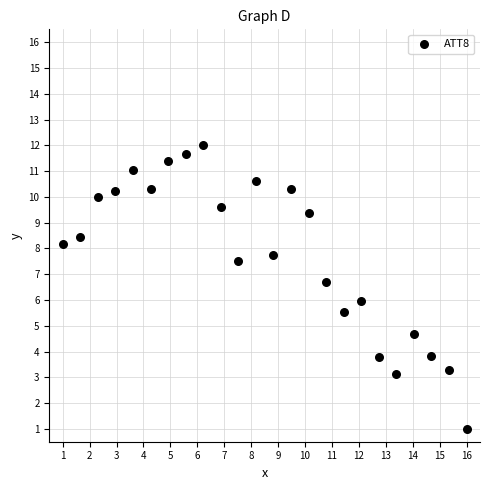

What is the range of X values (max minus min)?

15.0